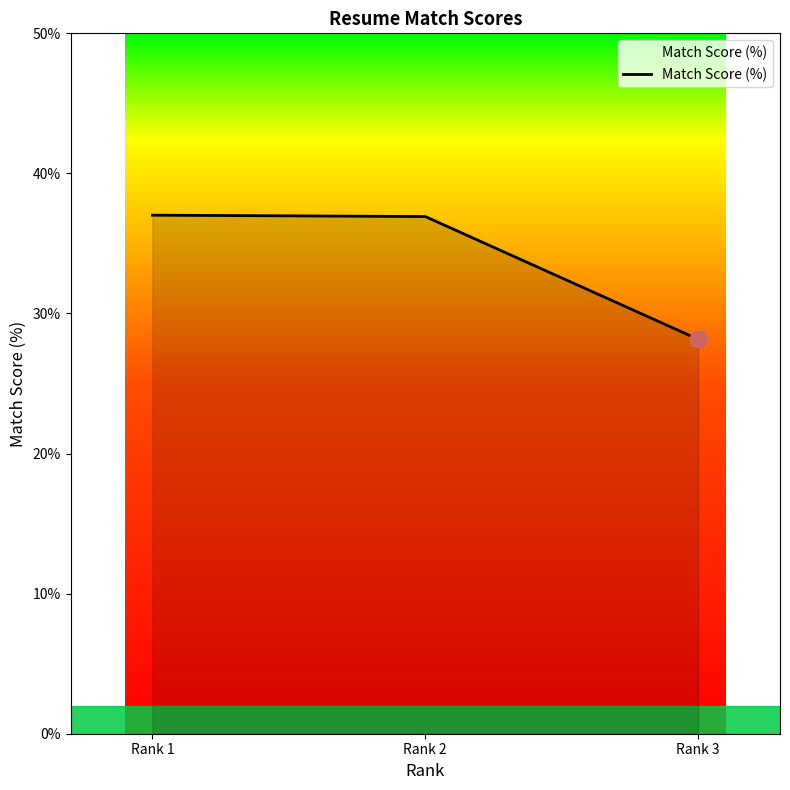

What value does the data have at Rank 1?

37.0